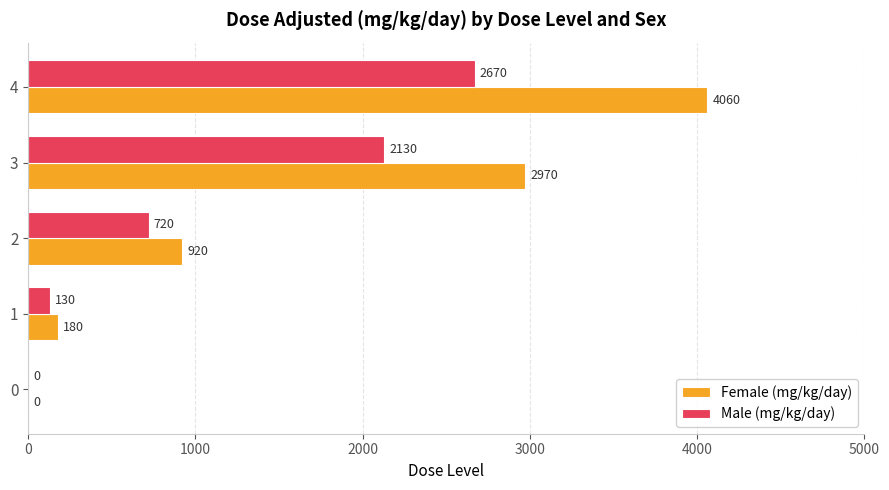

What are all the series names shown in the legend?

Female (mg/kg/day), Male (mg/kg/day)